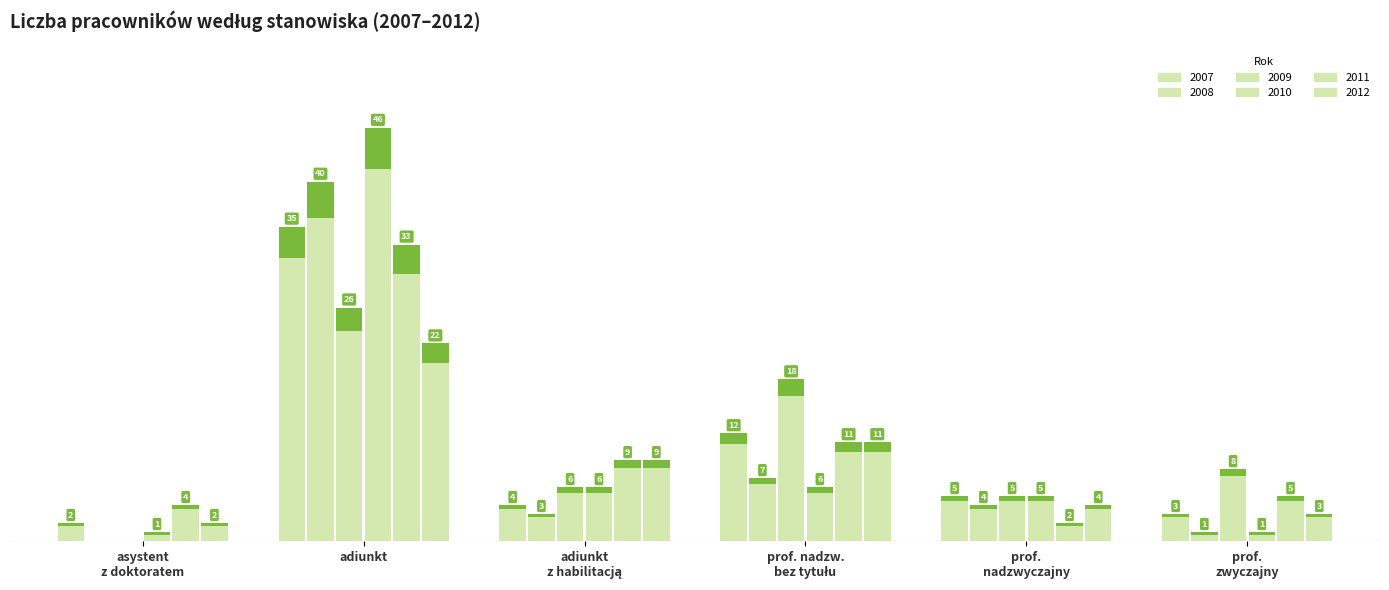

What are all the series names shown in the legend?

2007, 2008, 2009, 2010, 2011, 2012